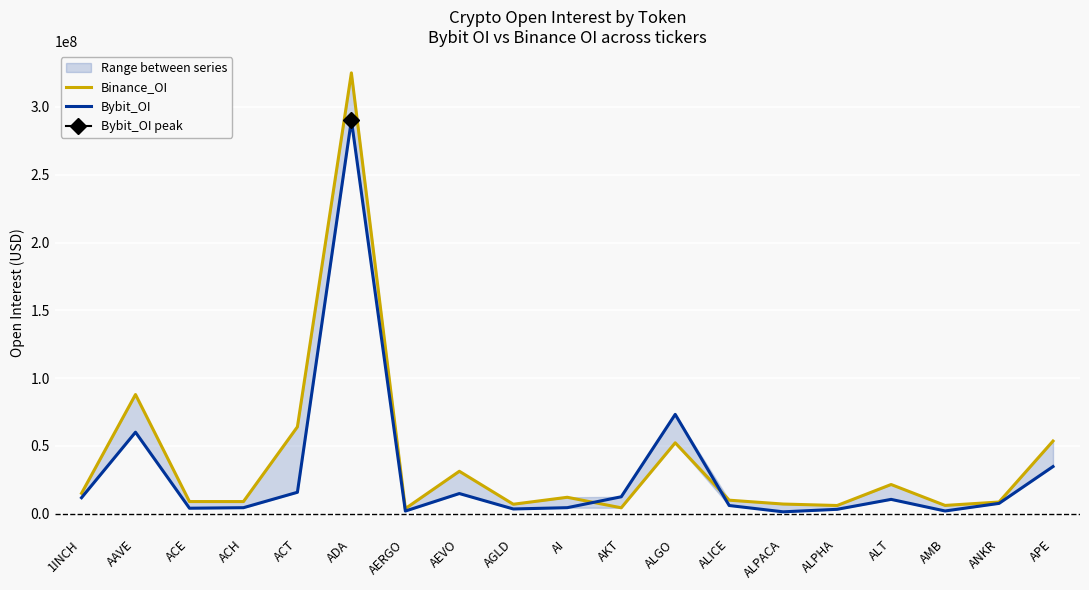

True or false: Bybit_OI has more than 0 interior local peaks.

True